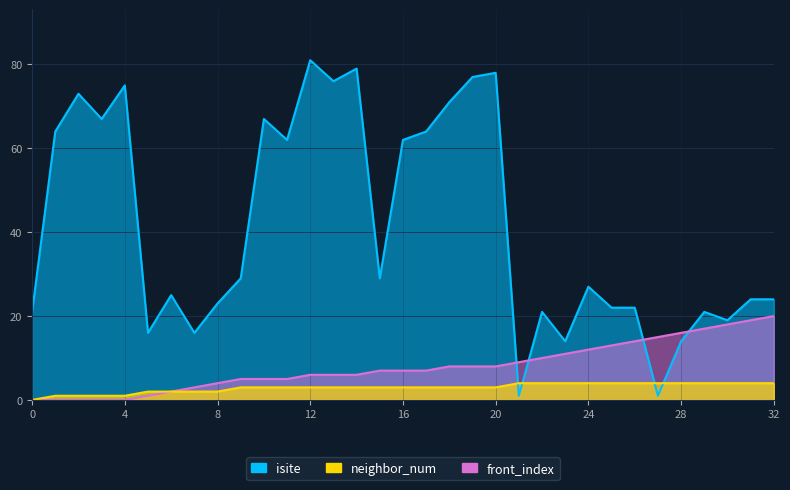

Is it true that neighbor_num equals 3 at 0?

False